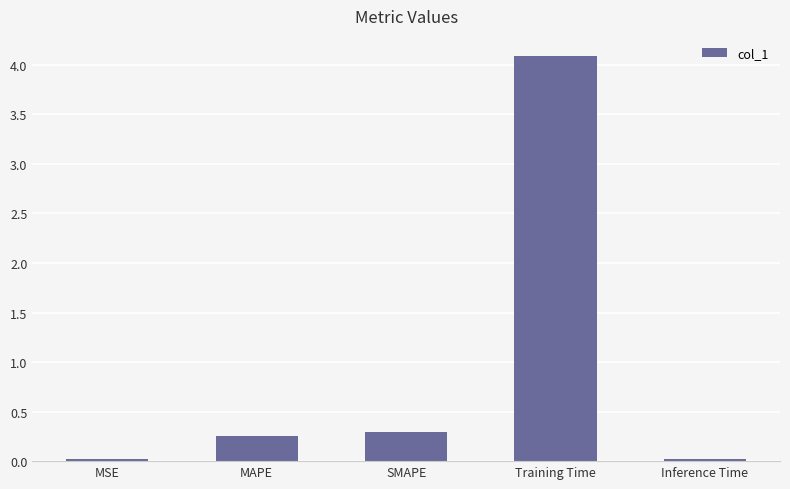

Which label corresponds to the largest value in the chart?

Training Time